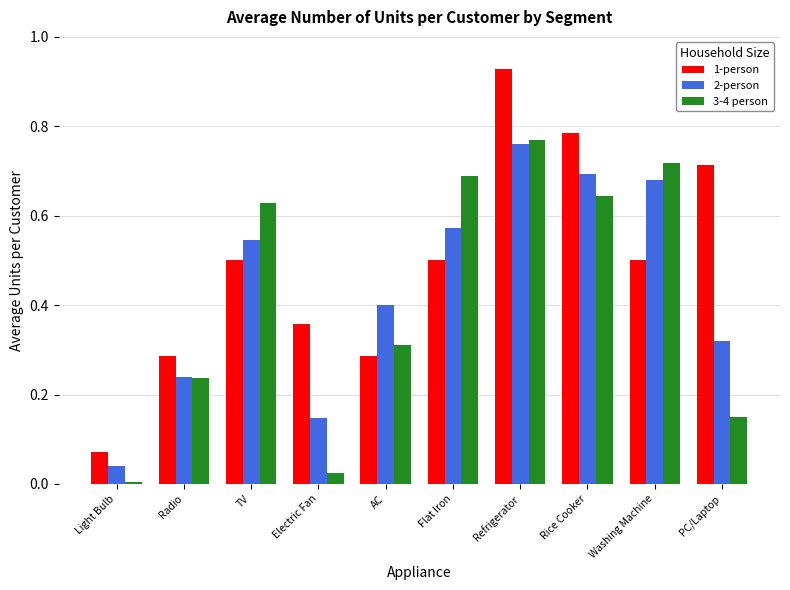

At PC/Laptop, list the series in order from smallest to largest.

3-4 person, 2-person, 1-person